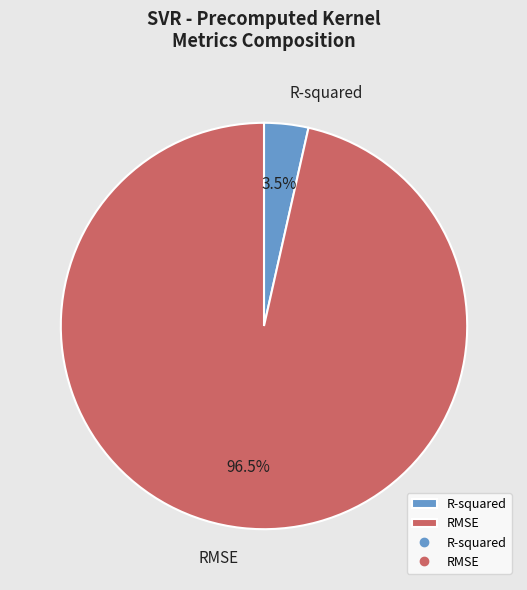

Count the number of slices in the pie.

2